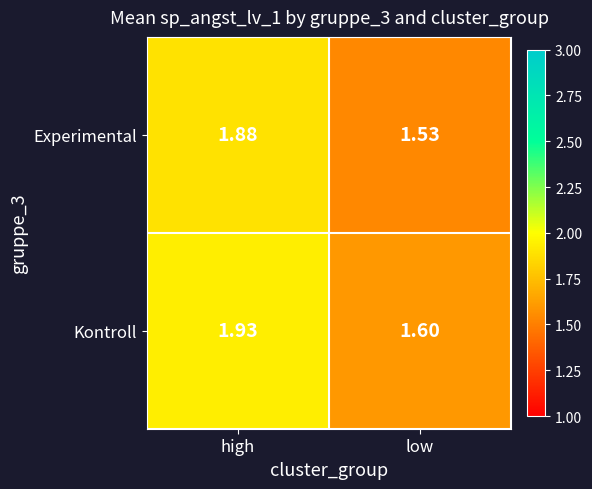

Which category has the highest value across all series?

high